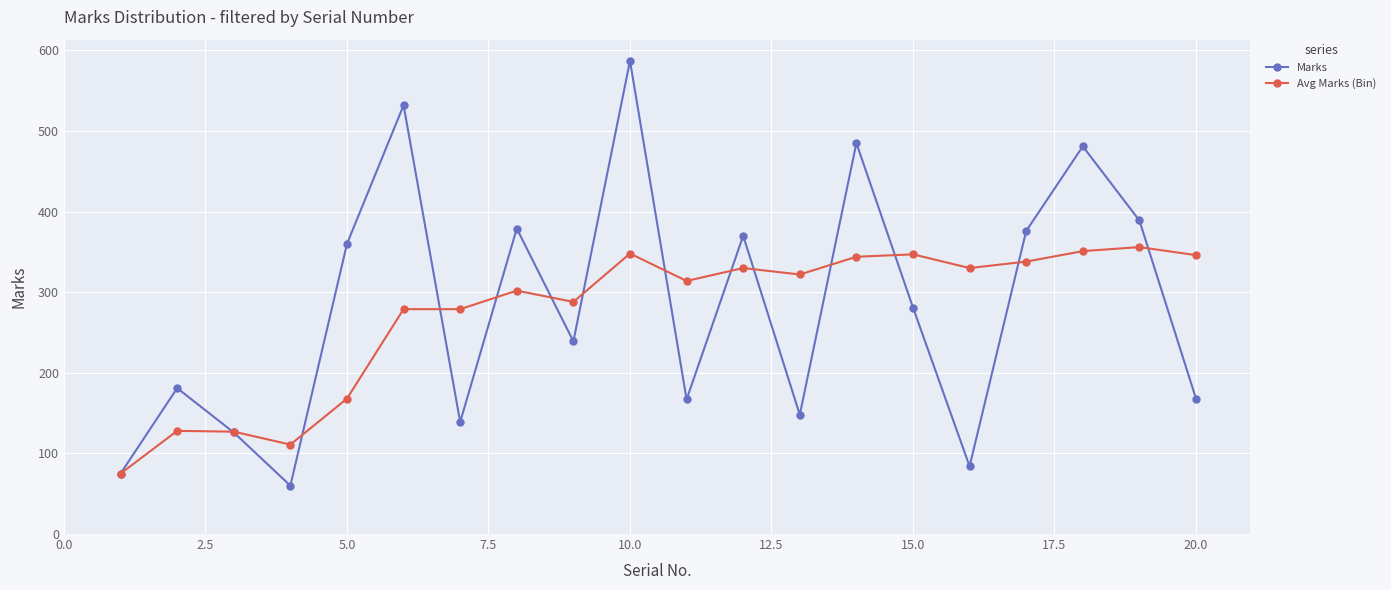

List the series in order of their peak value, highest first.

Marks, Avg Marks (Bin)